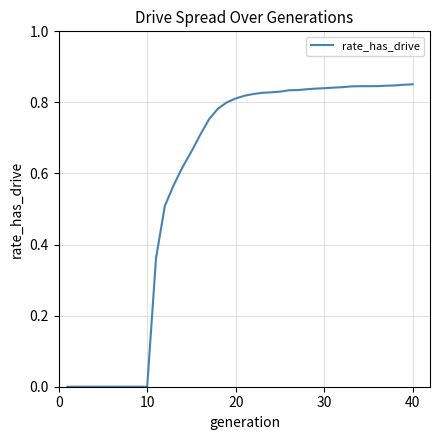

What is the maximum value shown in the chart?

0.9